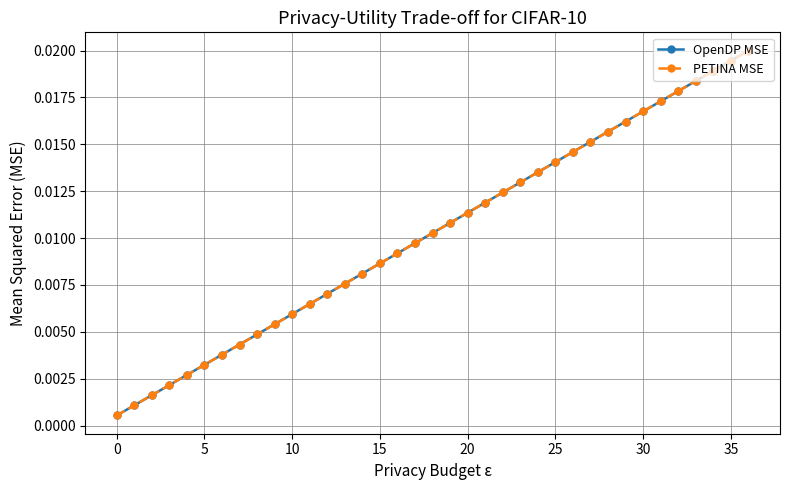

Which series has the widest spread of values?

OpenDP MSE